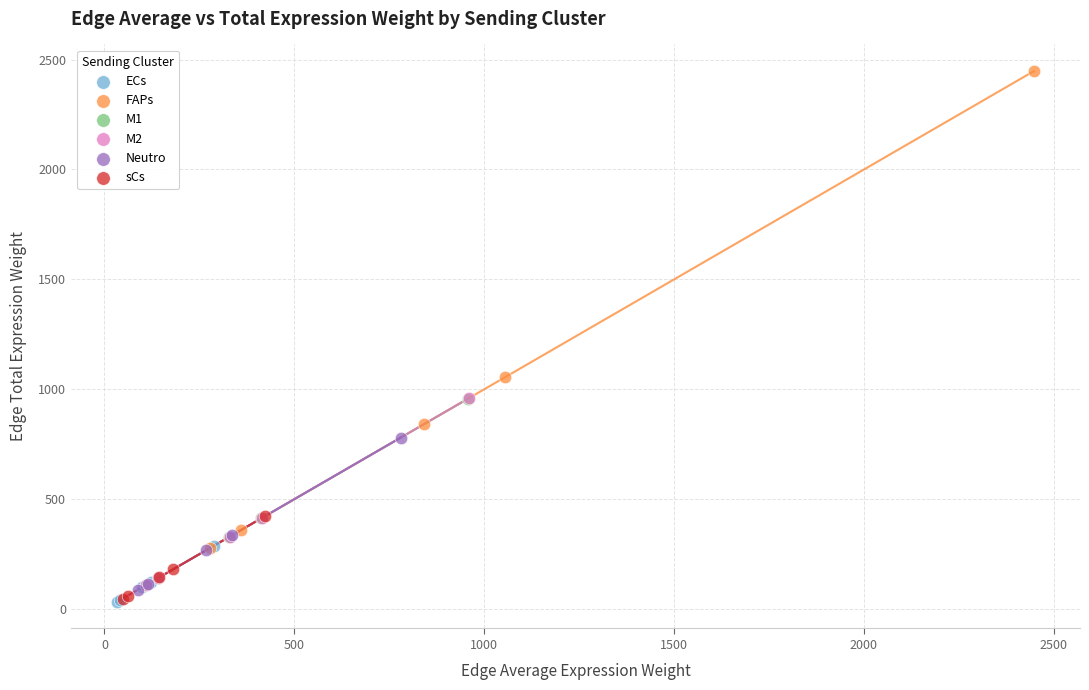

Which series has the widest spread of Y values?

FAPs